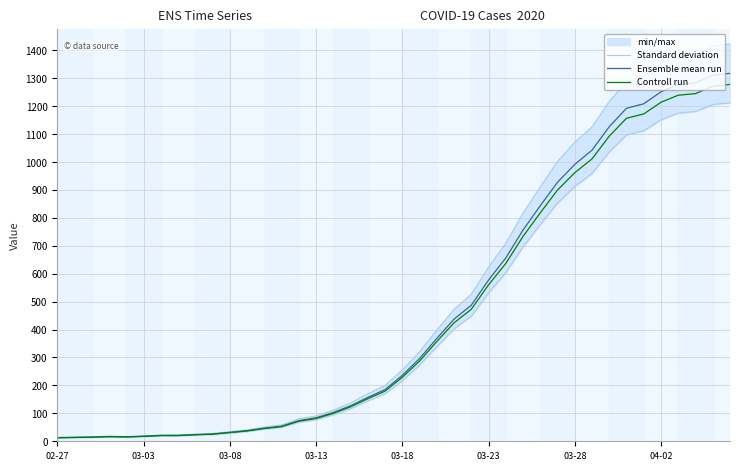

What is the maximum value for Ensemble mean run?

1317.0